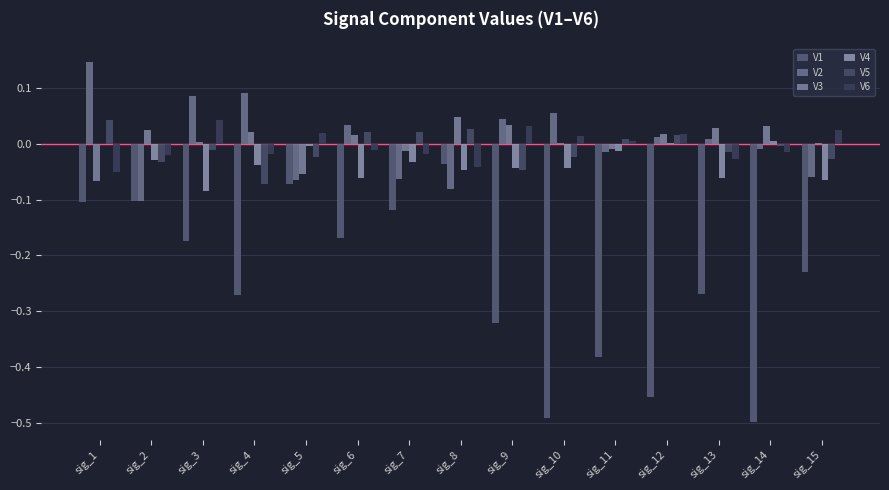

What is the total value across all series at sig_15?

-0.4